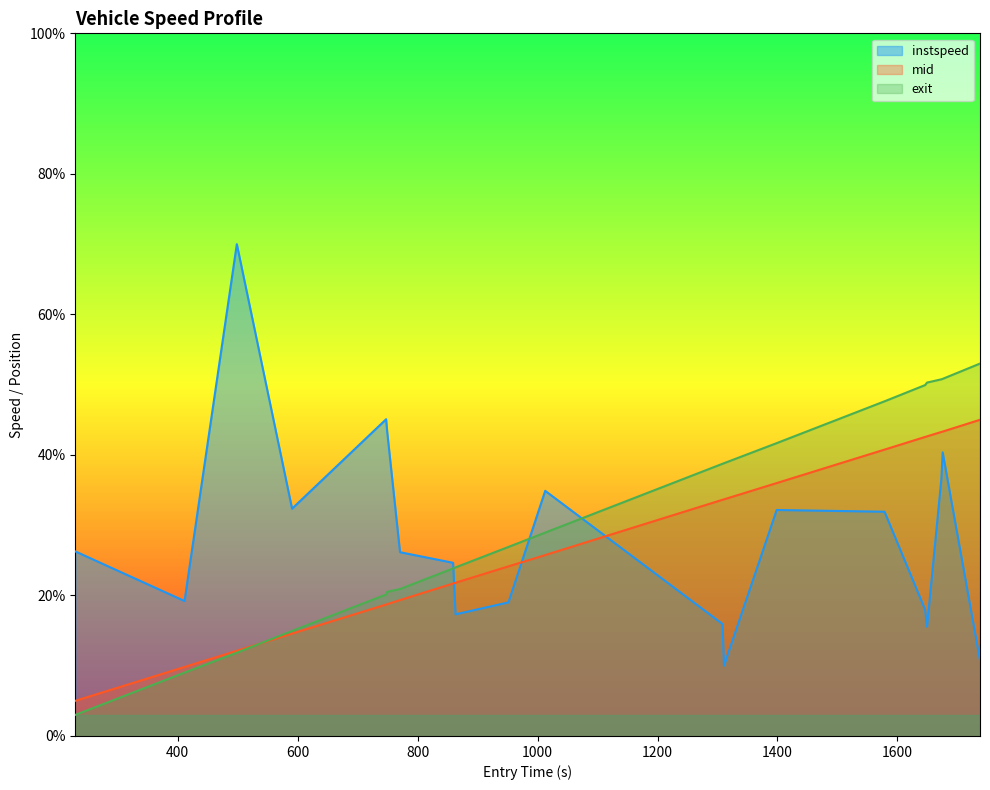

How many points are lower than both their immediate neighbors (excluding endpoints)?

5